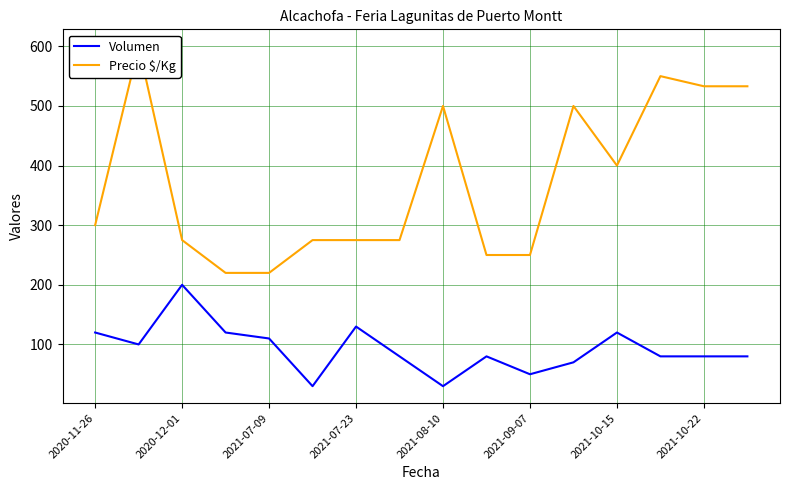

Is this an area chart (filled region under the line)?

No